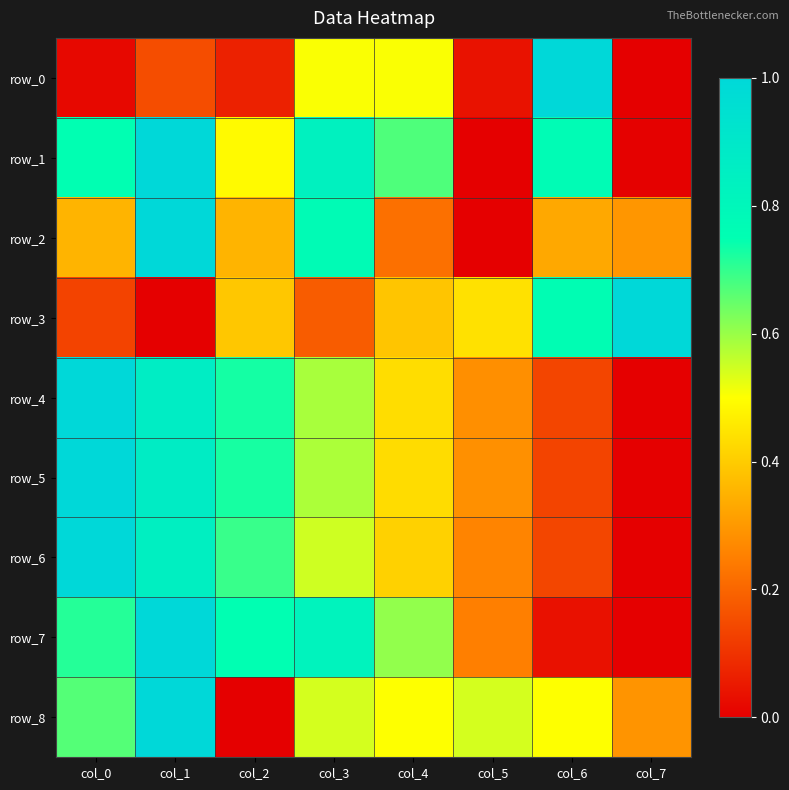

At which label is row_3 closest to 0?

col_1